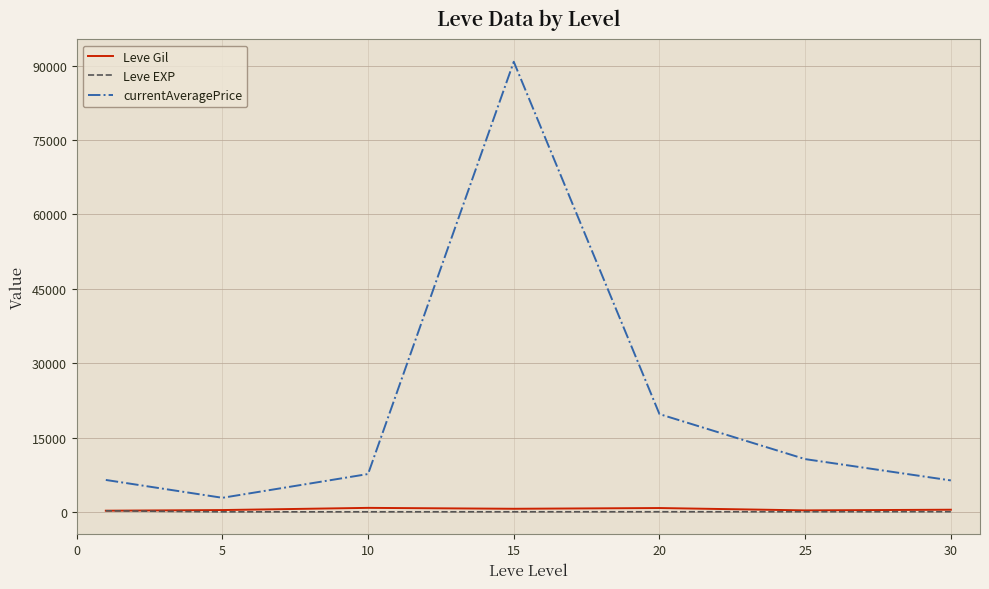

Which series has the largest range (max minus min)?

currentAveragePrice